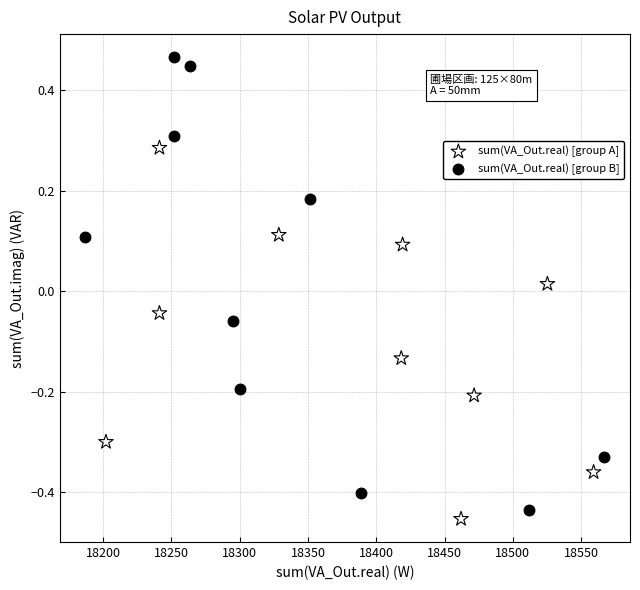

What are all the series names shown in the legend?

sum(VA_Out.real) [group A], sum(VA_Out.real) [group B]